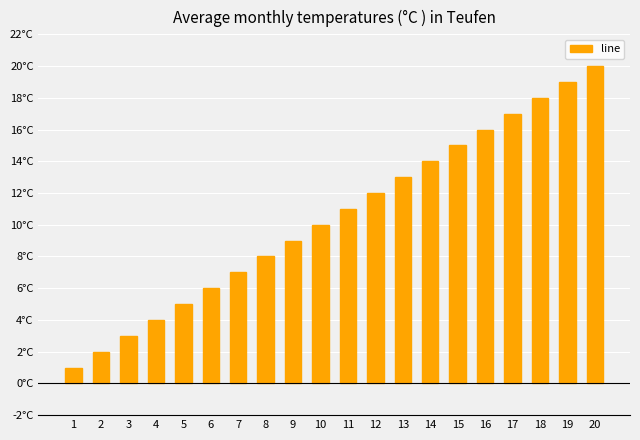

What is the value of the 2nd bar from the left?

2